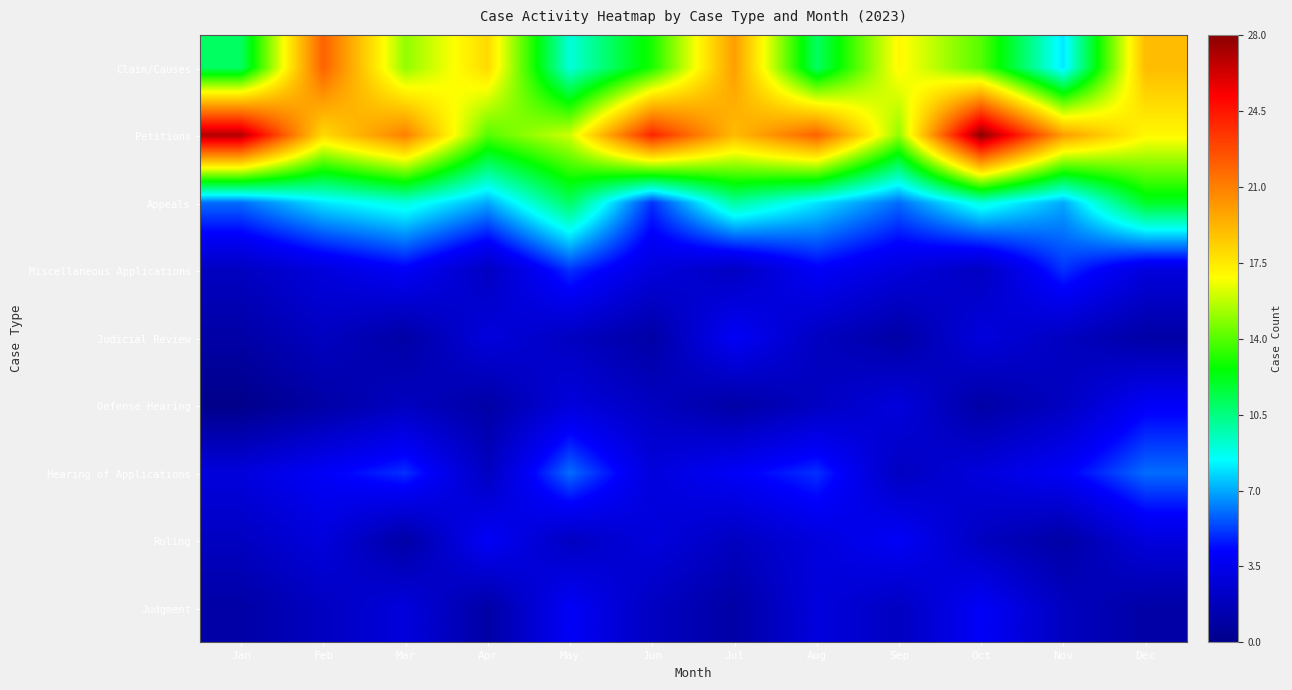

At Apr, list the series in order from smallest to largest.

Defense Hearing, Judgment, Miscellaneous Applications, Hearing of Applications, Judicial Review, Ruling, Appeals, Petitions, Claim/Causes